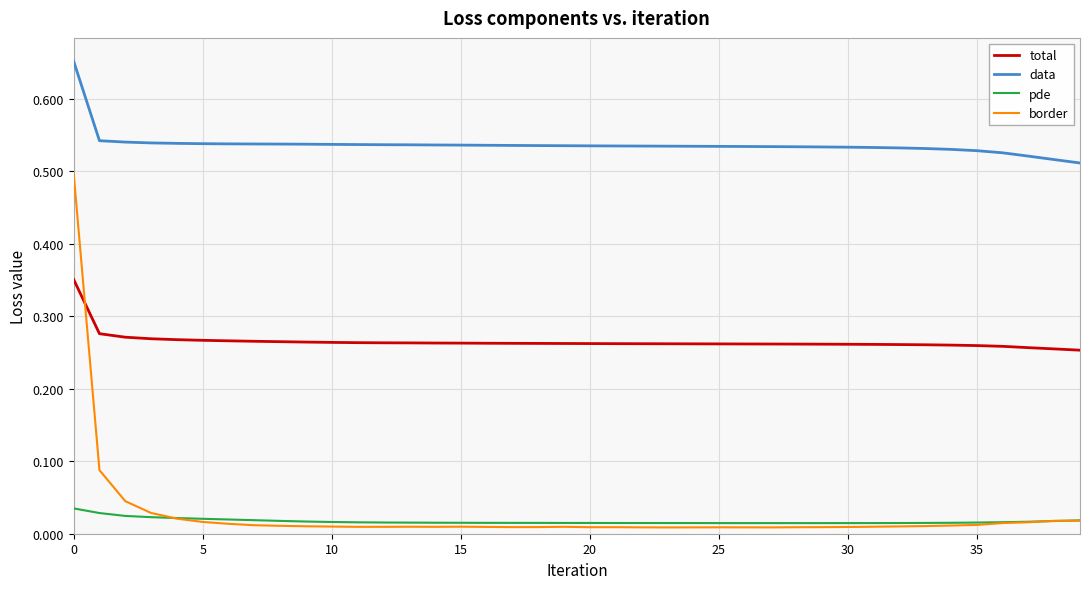

True or false: data and pde cross at least once.

False